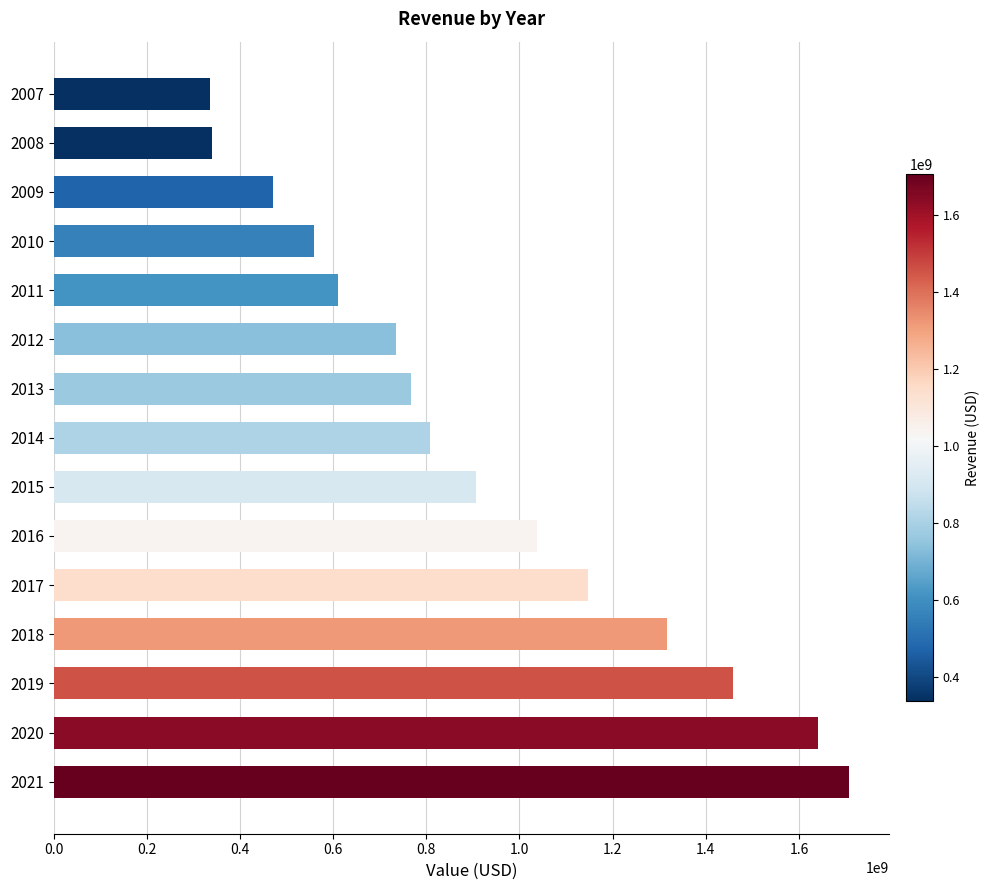

What is the value of the 1st bar from the top?

335255000